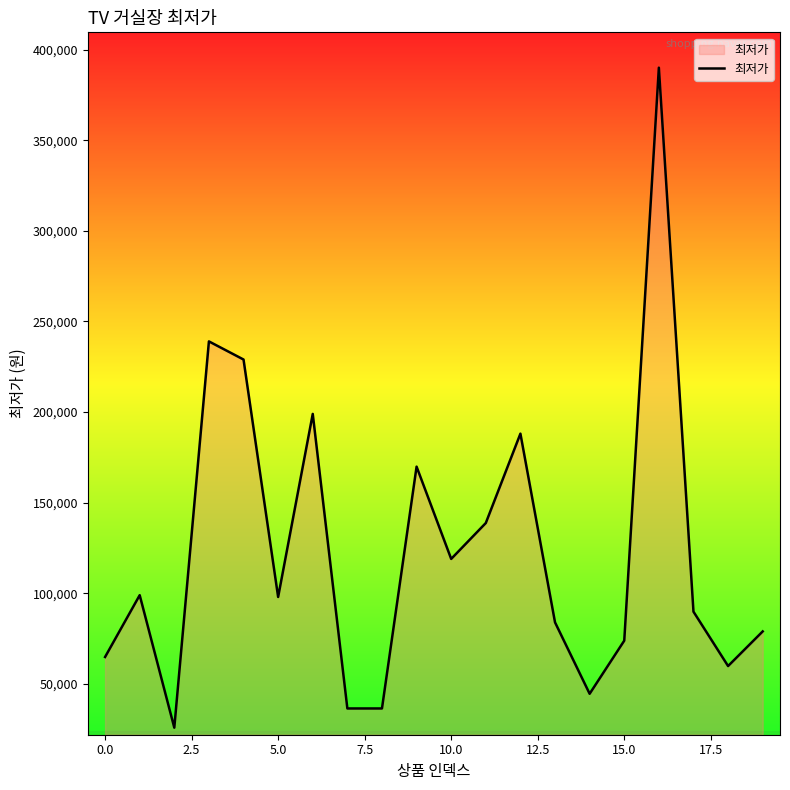

What is the average value?

123245